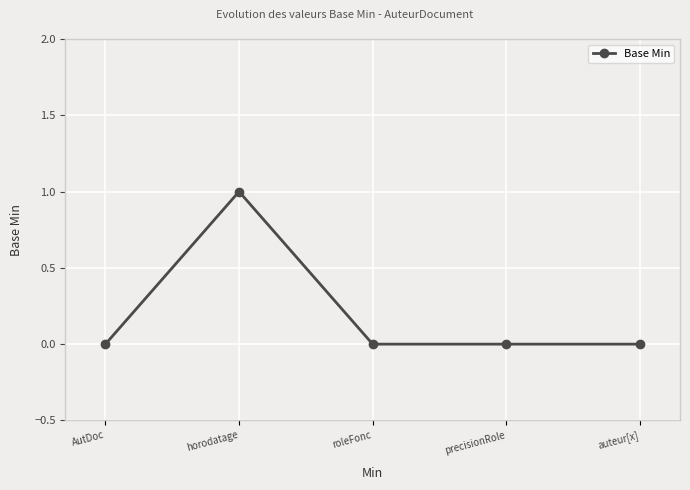

Reading right to left, list all the values displayed in this chart.

auteur[x]=0	precisionRole=0	roleFonc=0	horodatage=1	AutDoc=0